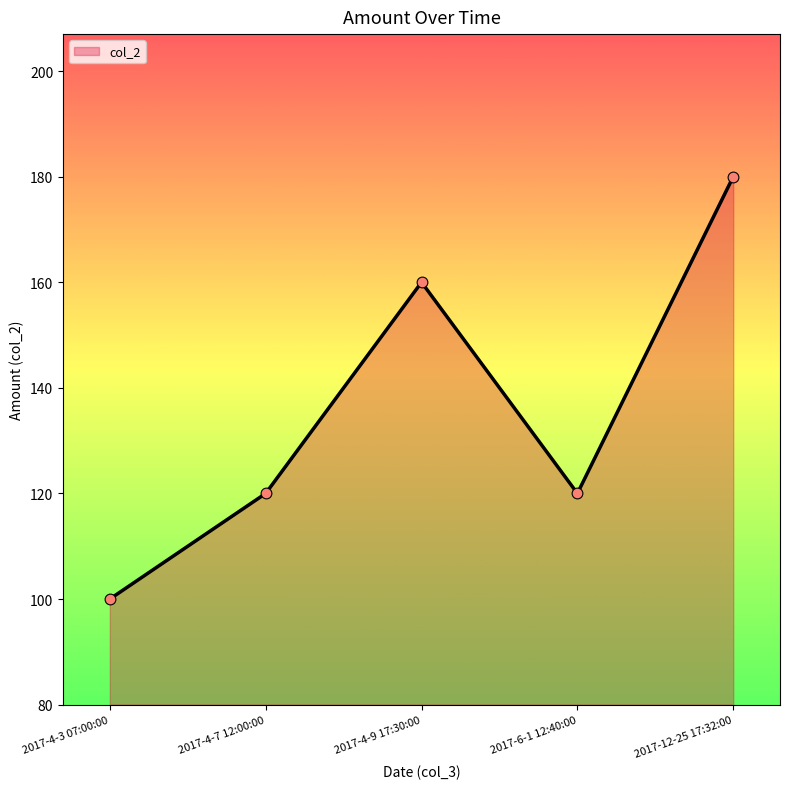

Which has a higher value, 2017-4-3 07:00:00 or 2017-4-9 17:30:00?

2017-4-9 17:30:00